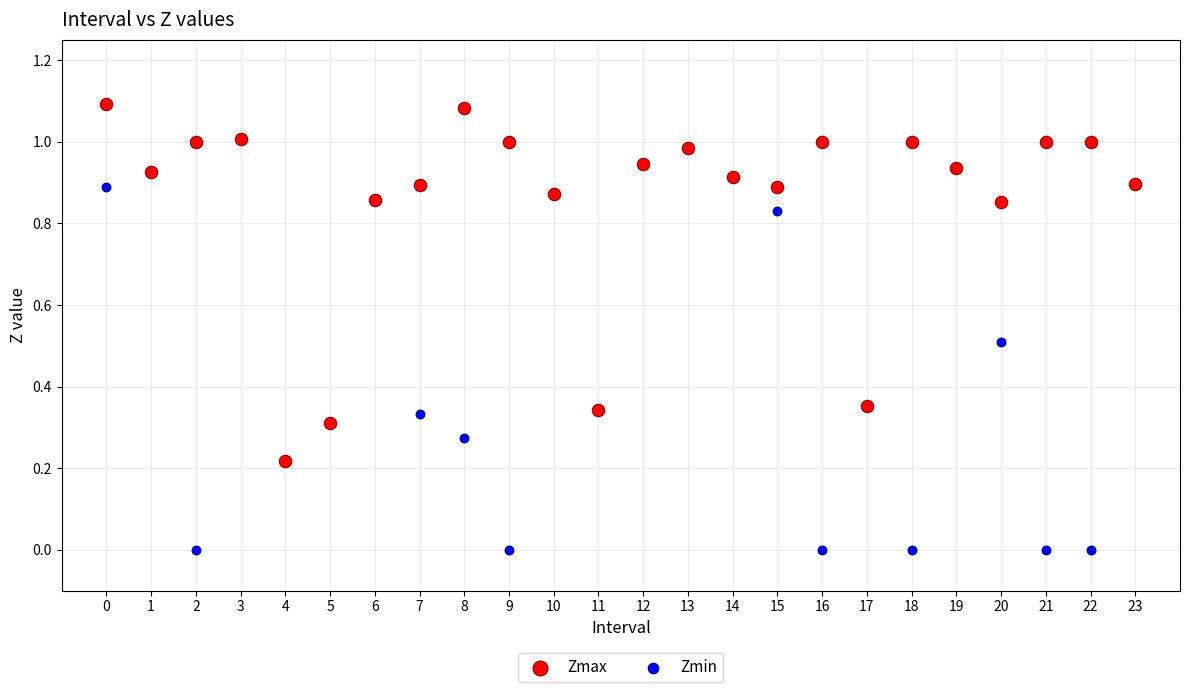

Which series contains the lowest Y value?

Zmin